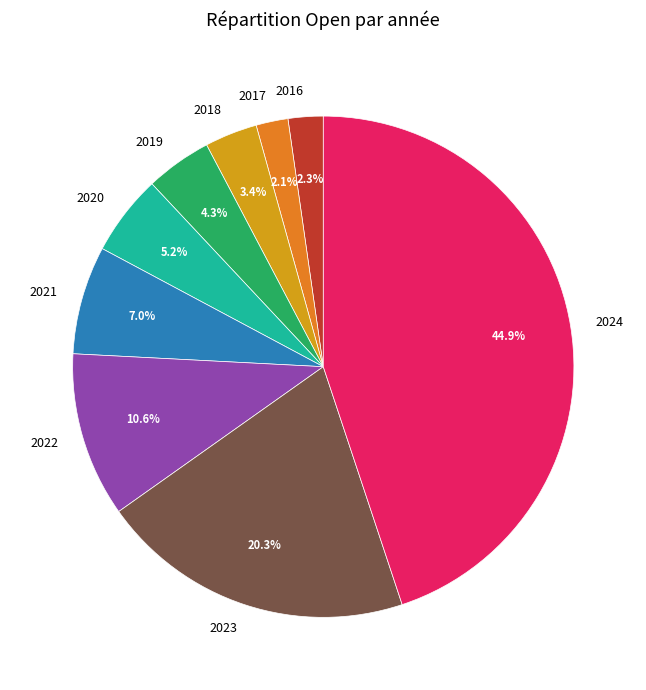

Is it true that 2021 is 17% of the pie?

False